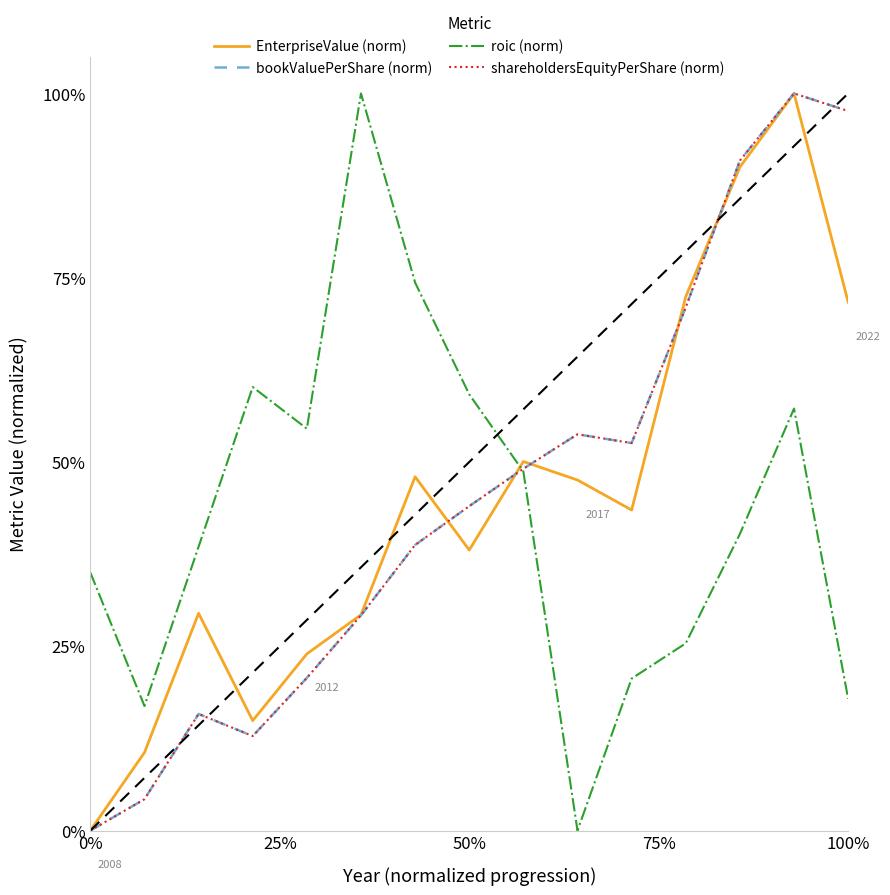

Does the chart have visible grid lines?

No